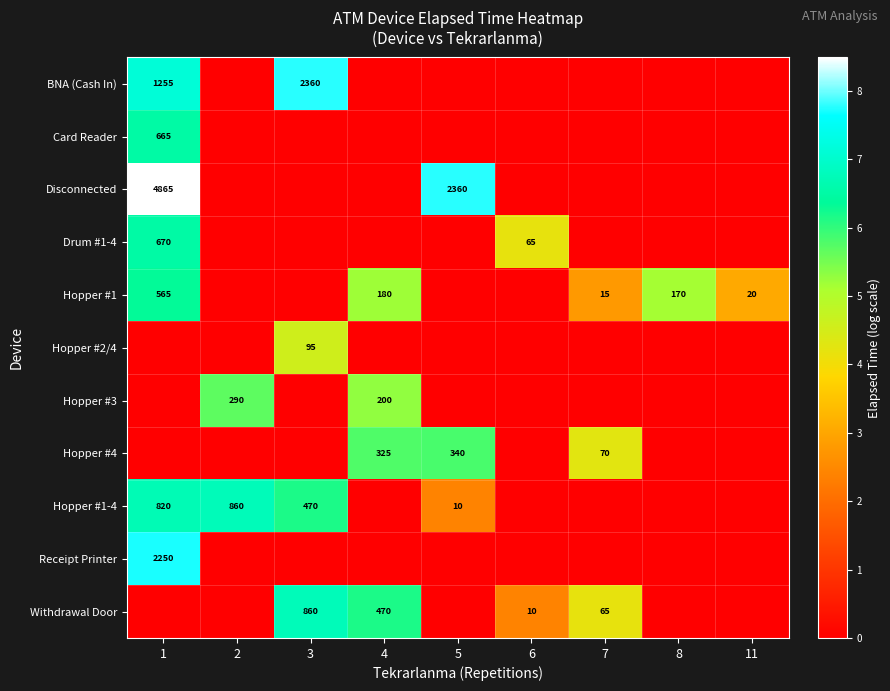

What is the difference between the Withdrawal Door values at 6 and 7?

55